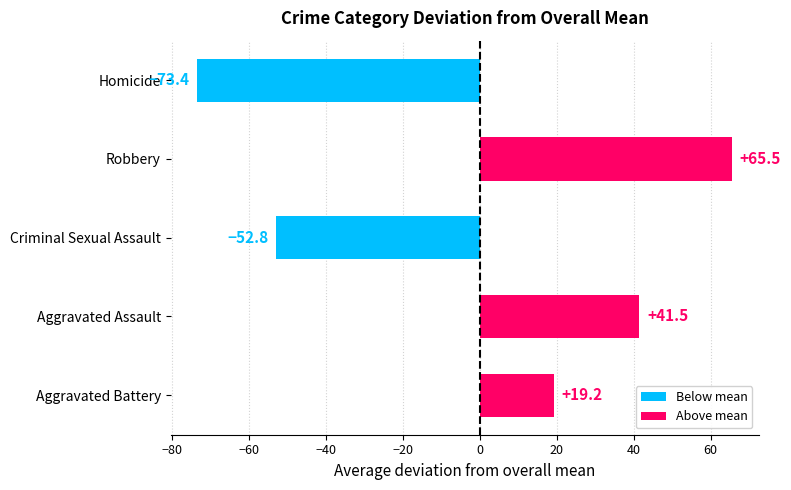

Is it true that the value at Criminal Sexual Assault is -22.1?

False